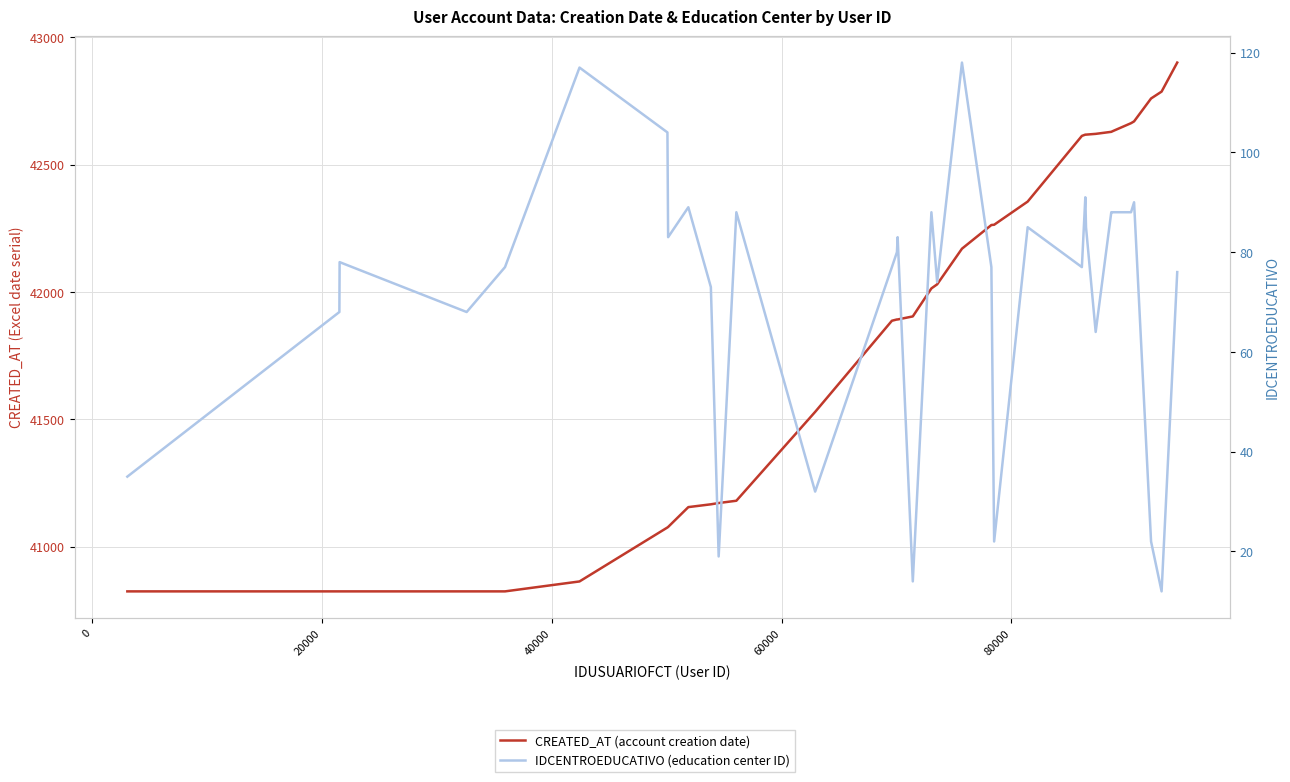

What is the lowest value of the CREATED_AT (account creation date) series?

40824